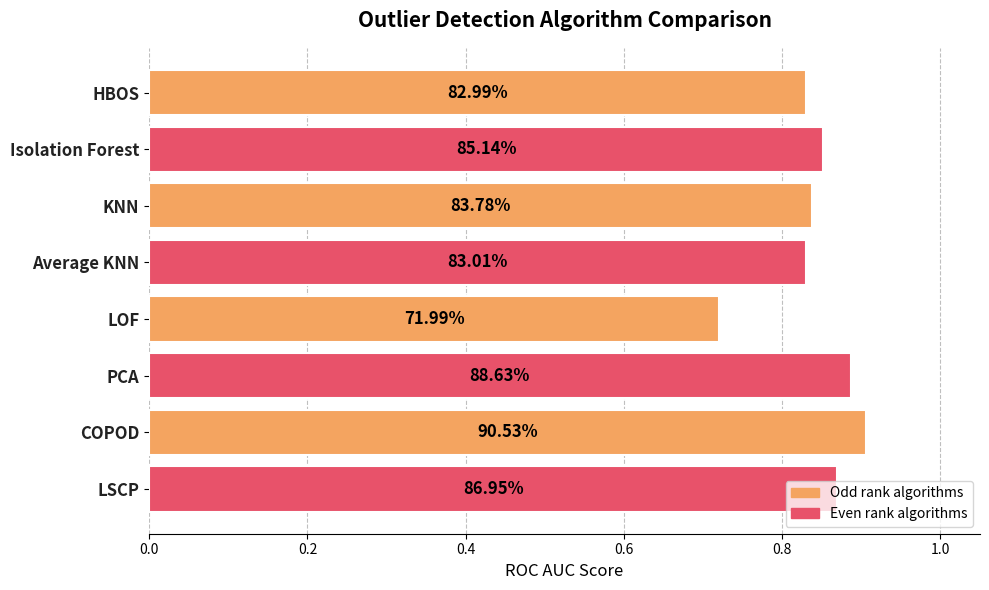

Are the bars grouped side by side (vs. stacked)?

No